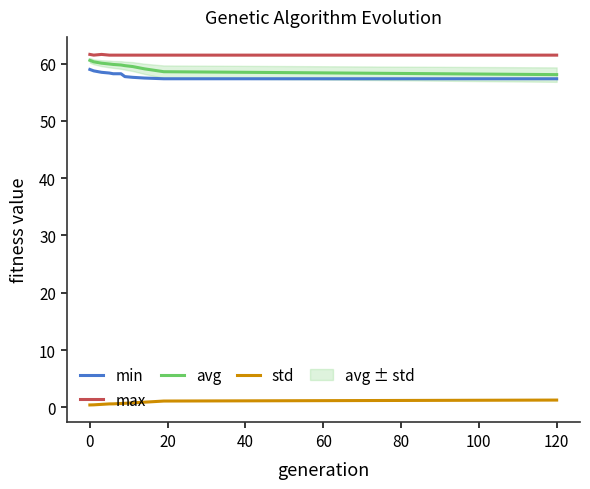

What is the highest value of the avg series?

60.6